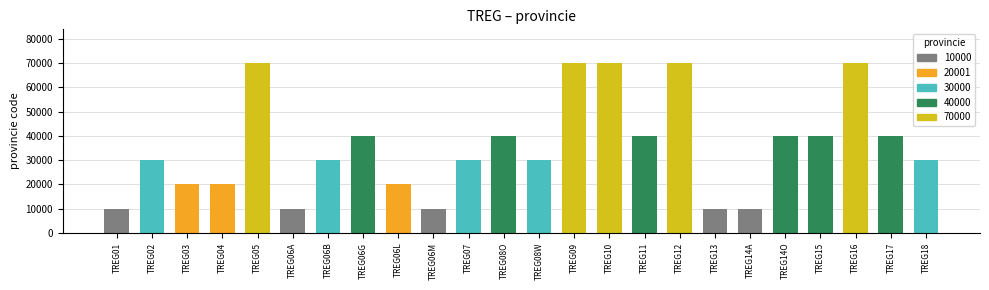

Approximately how many times larger is the value at TREG03 compared to TREG08W?

0.7